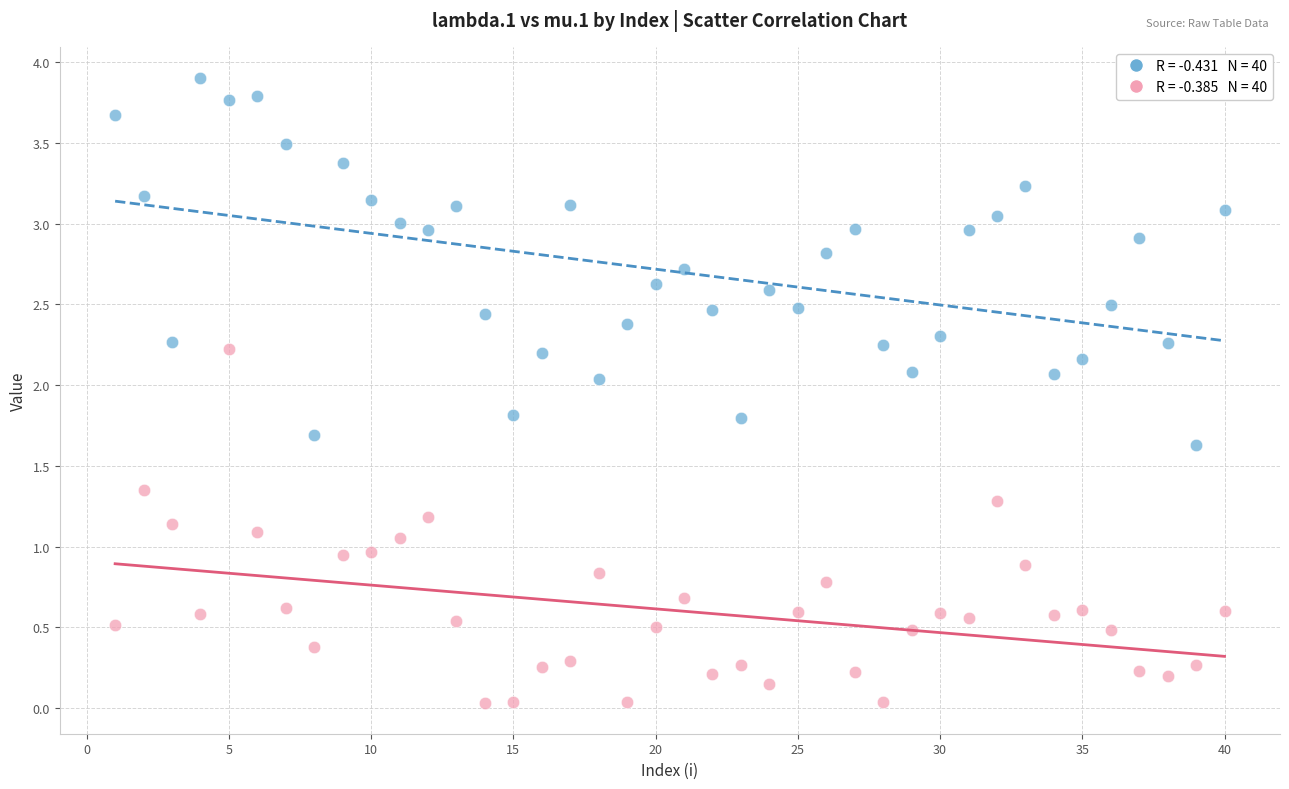

Across all data points, what is the range of X values (max minus min)?

39.0